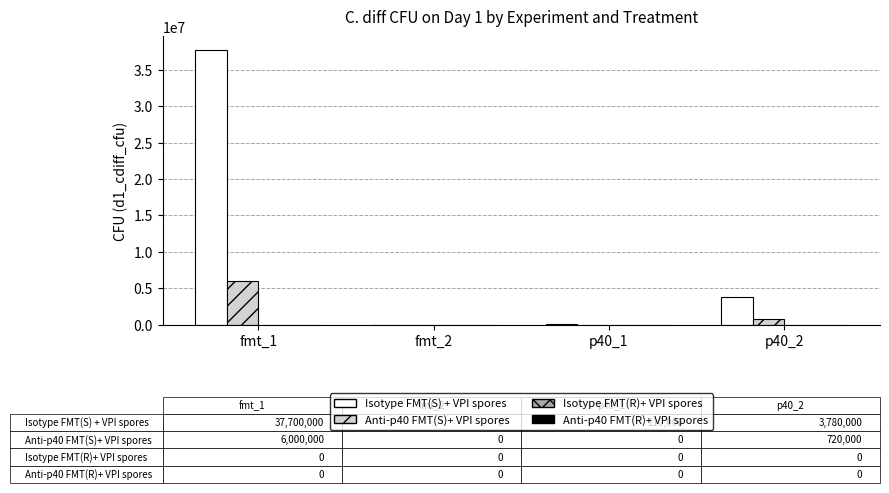

Is the value of Isotype FMT(S) + VPI spores at p40_1 greater than the value of Anti-p40 FMT(S)+ VPI spores at fmt_1?

No